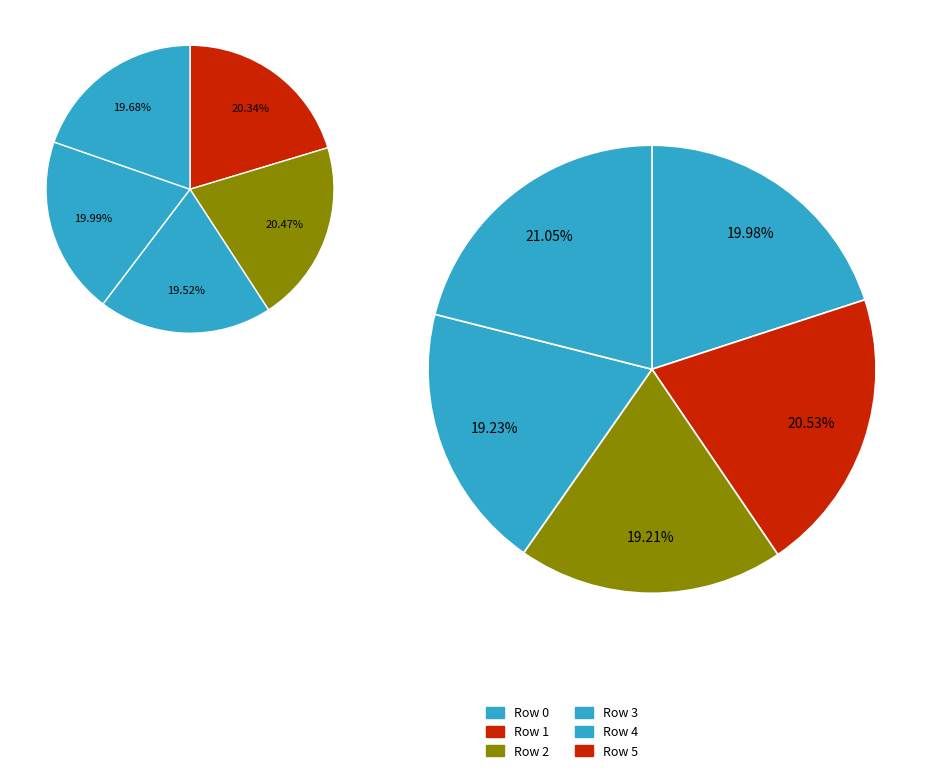

Do 1 and 8 together represent more than half of the pie?

No